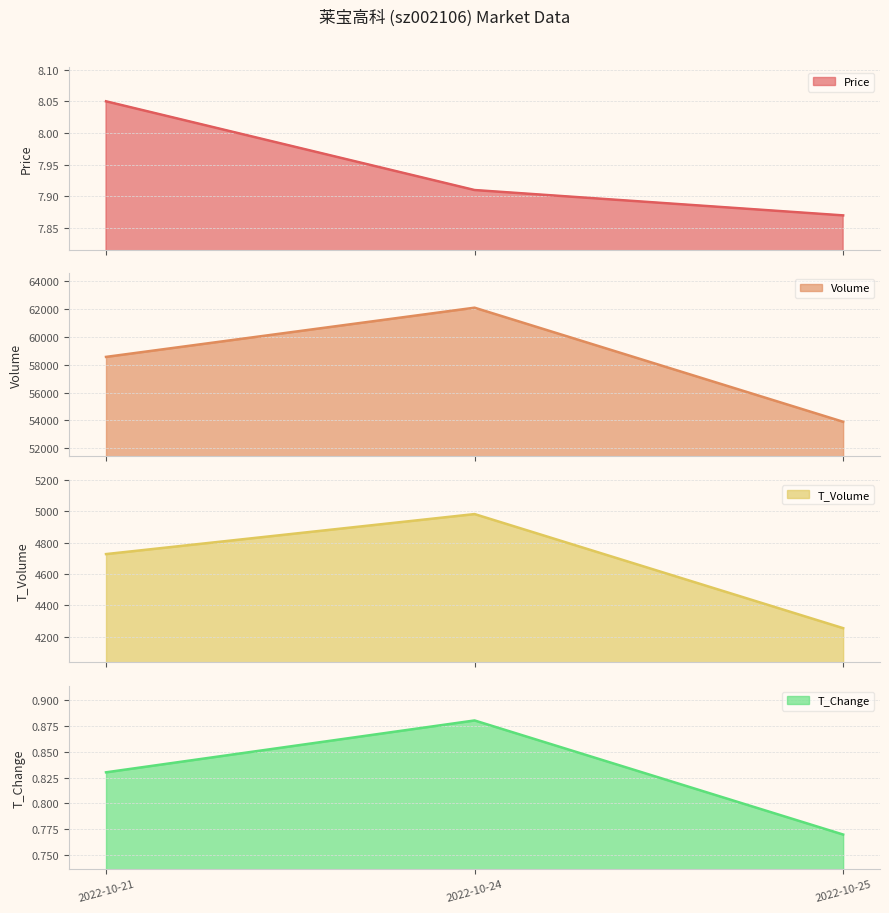

Which category has the lowest value in the price series?

2022-10-25